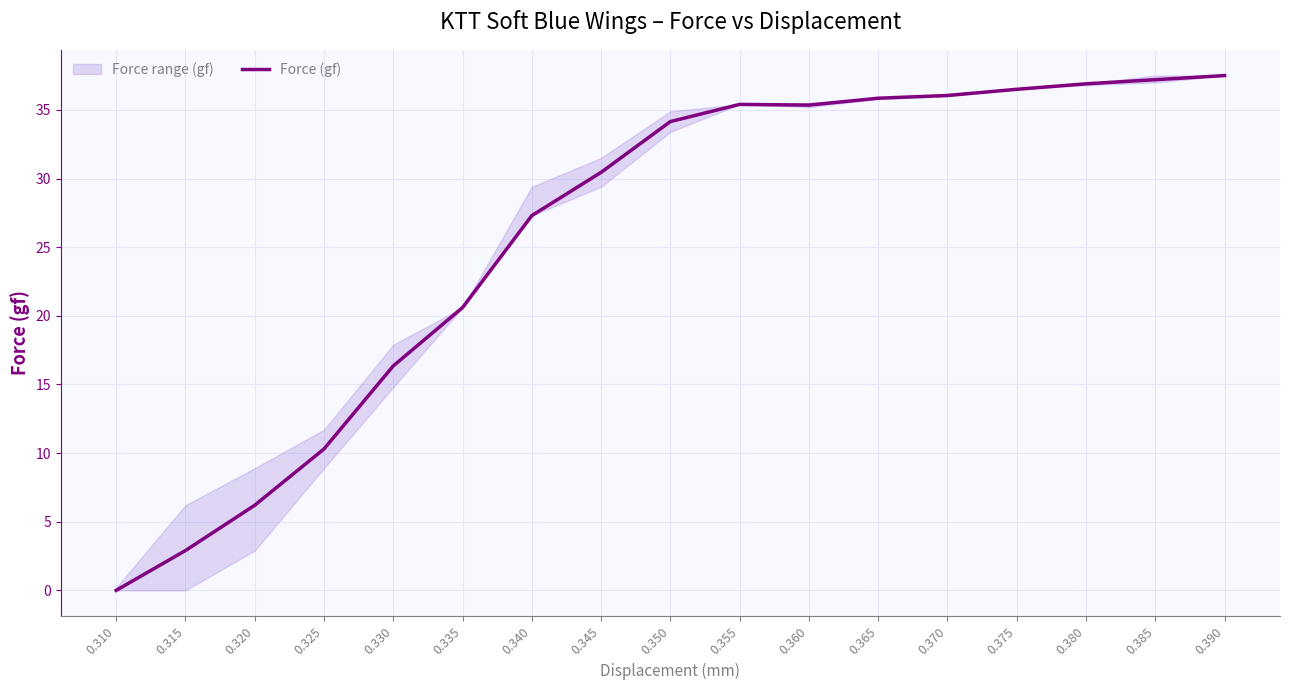

Reading left to right, list all the values displayed in this chart.

0.310=0.0	0.315=2.9	0.320=6.2	0.325=10.3	0.330=16.4	0.335=20.6	0.340=27.3	0.345=30.4	0.350=34.1	0.355=35.4	0.360=35.4	0.365=35.9	0.370=36.0	0.375=36.5	0.380=36.9	0.385=37.2	0.390=37.5